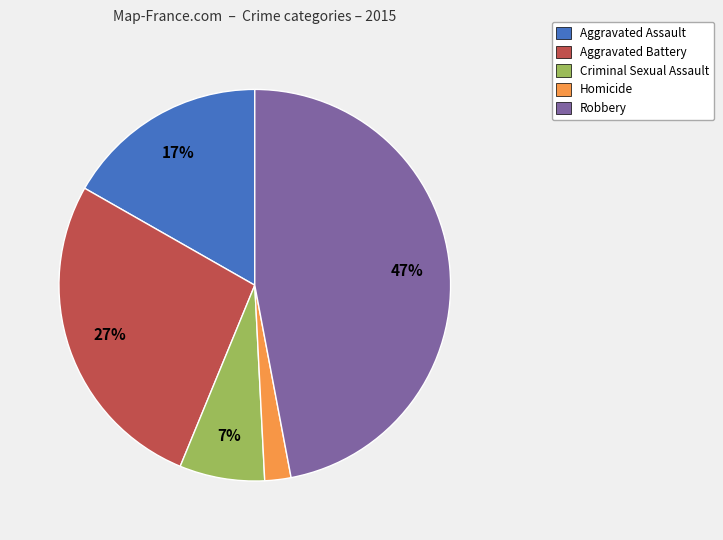

Is the sum of Aggravated Battery and Aggravated Assault greater than half?

No